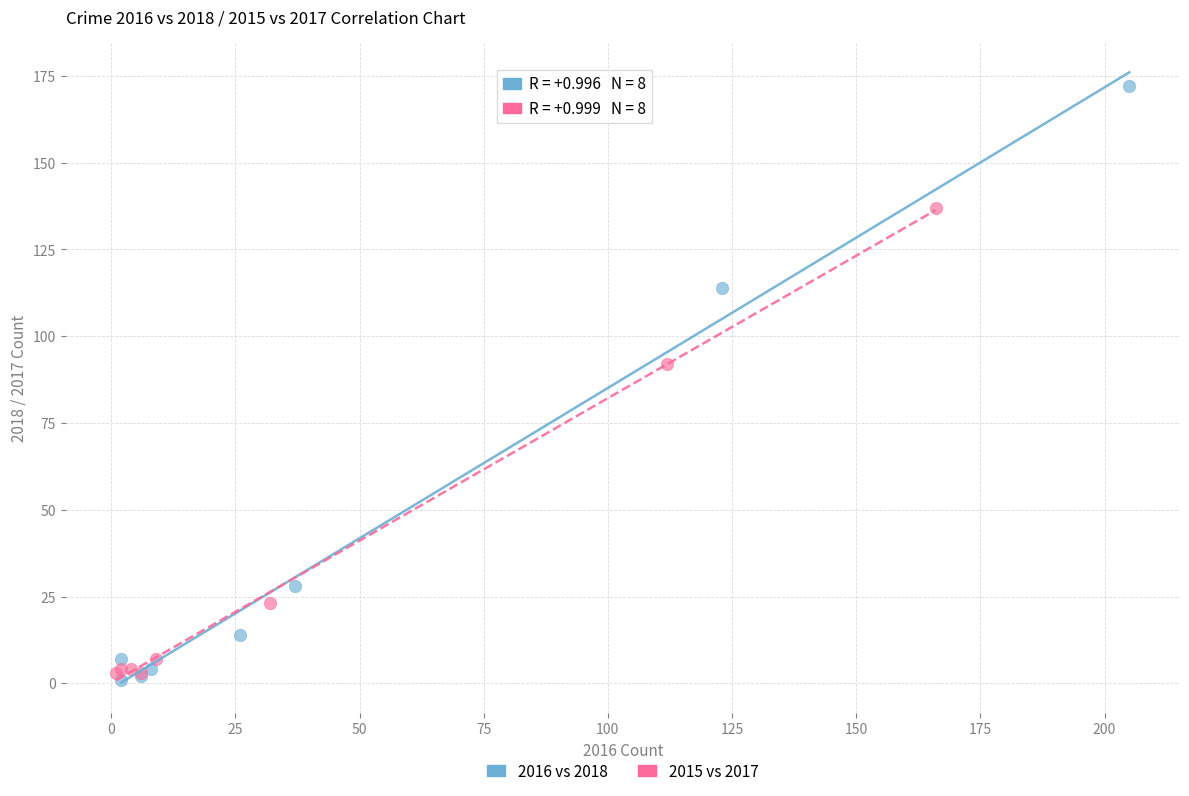

Which series has the widest spread of Y values?

2016 vs 2018